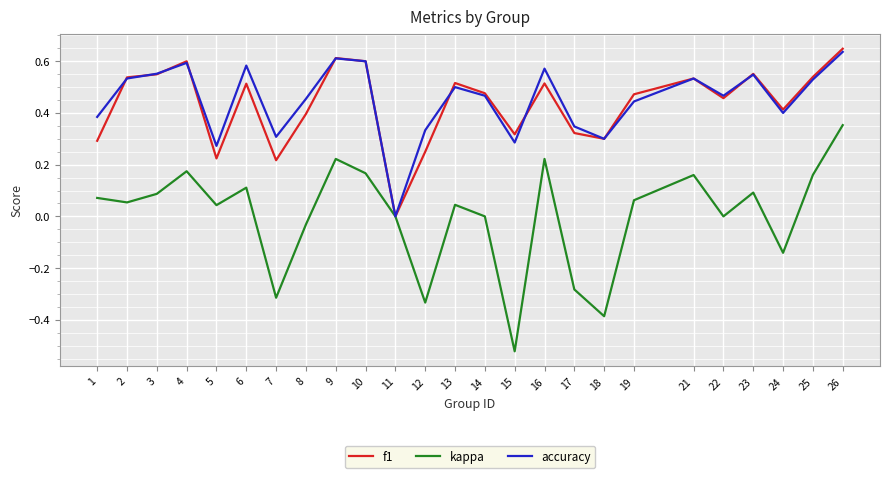

The f1 series shows 0.6 at 24. True or false?

False